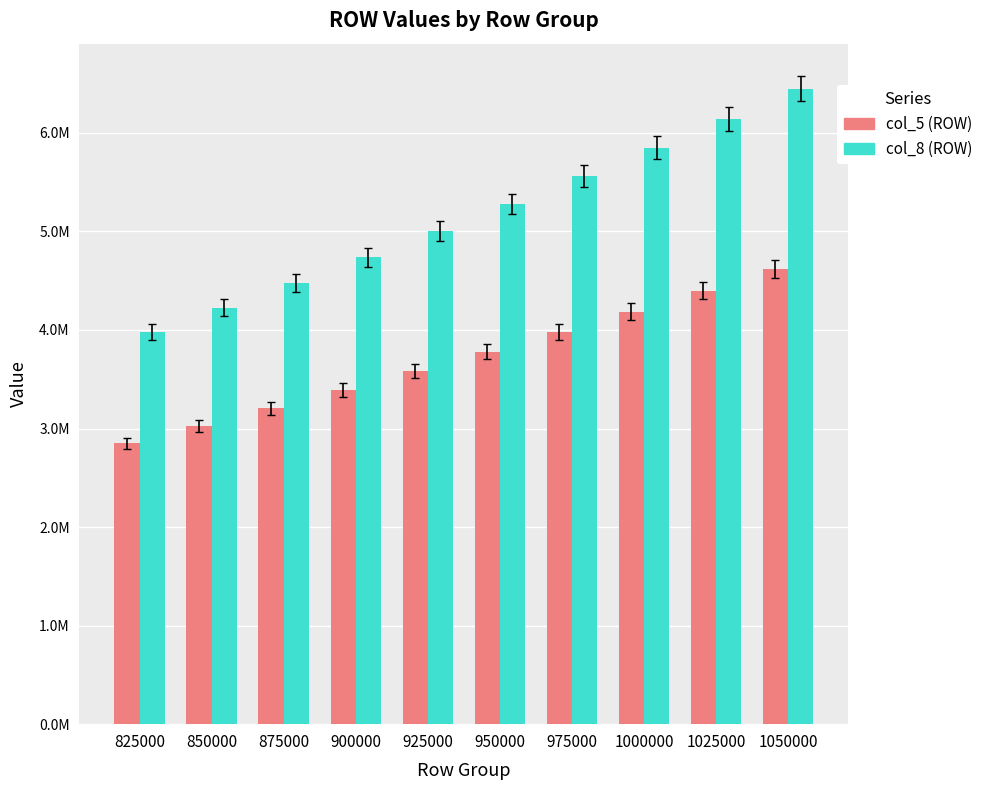

Reading right to left, transcribe all the data shown in this chart.

col_5 (ROW): 1050000=4616003.5	1025000=4398810.6	1000000=4186851.2	975000=3980125.4	950000=3778633.2	925000=3582374.6	900000=3391349.5	875000=3205558.0	850000=3025000.0	825000=2849675.6
col_8 (ROW): 1050000=6447145.3	1025000=6143793.3	1000000=5847750.9	975000=5559018.2	950000=5277595.2	925000=5003481.8	900000=4736678.2	875000=4477184.3	850000=4225000.0	825000=3980125.4